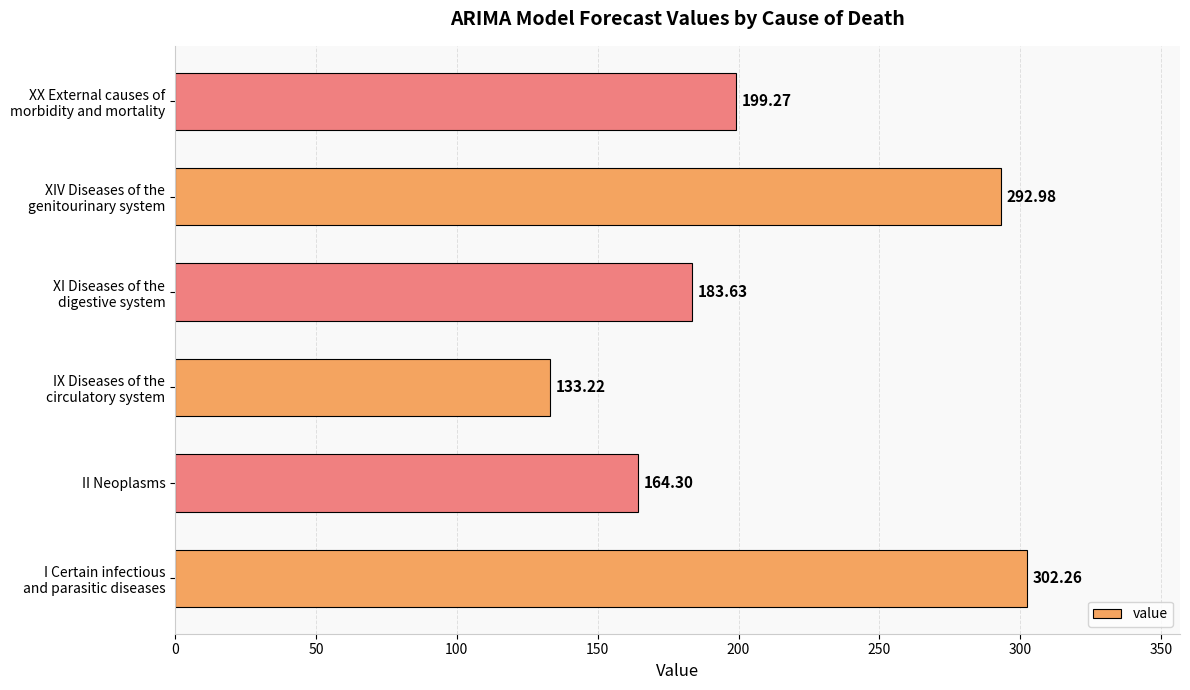

How many distinct data groups are displayed?

1